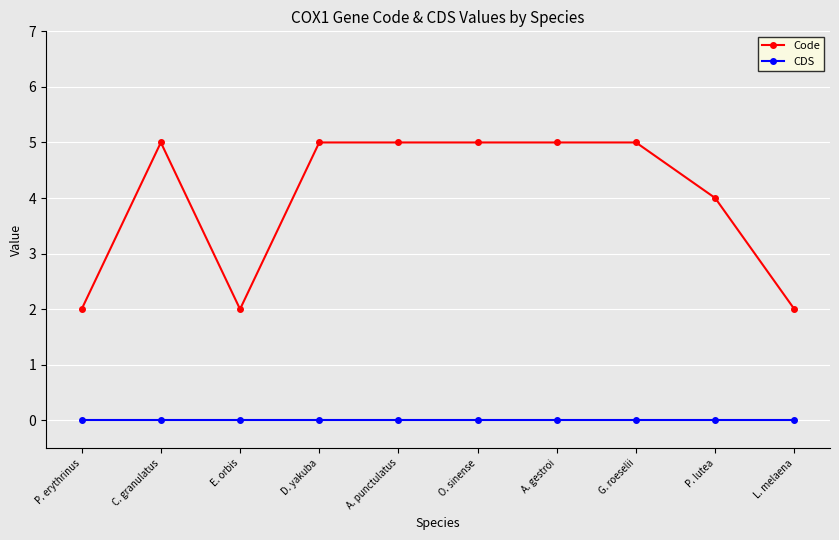

Rank the series by their maximum value, from lowest to highest.

CDS, Code